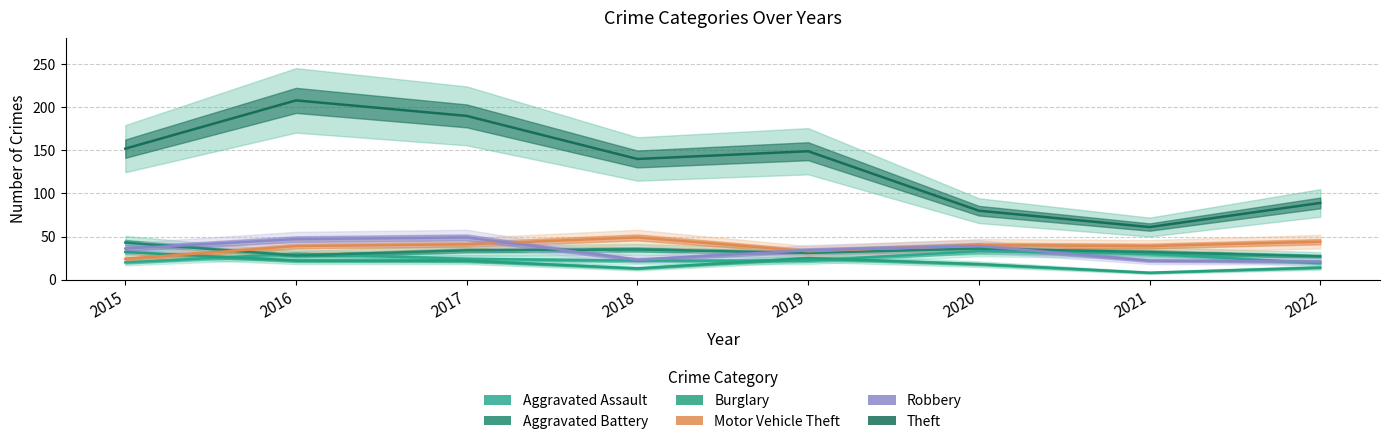

What is the value of the Theft point at the 8th from the left?

89